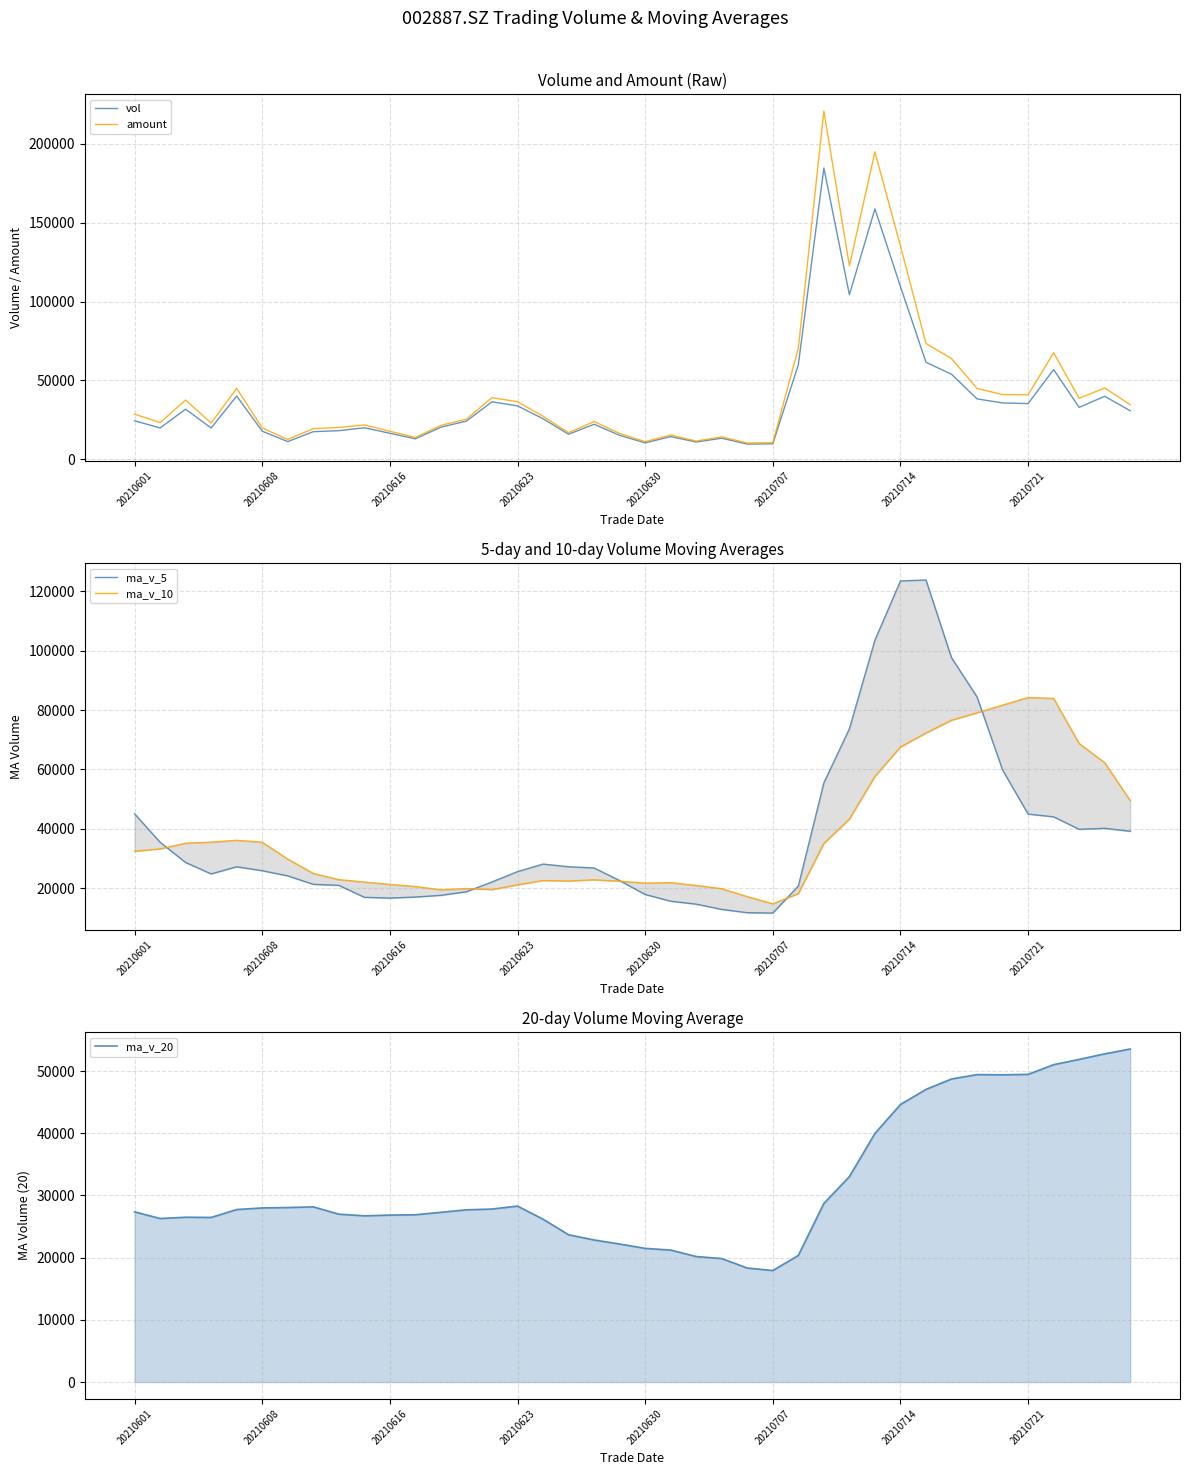

True or false: ma_v_5 and vol cross at least once.

True